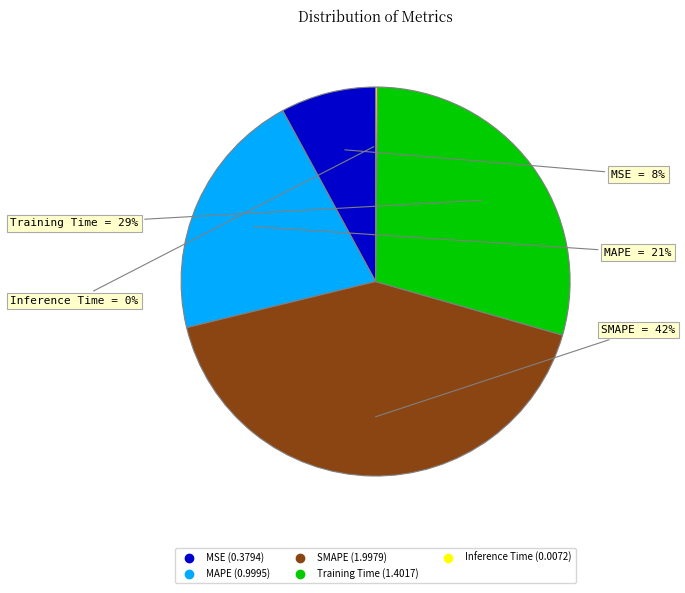

To the nearest percent, what percentage of the pie is SMAPE?

42%